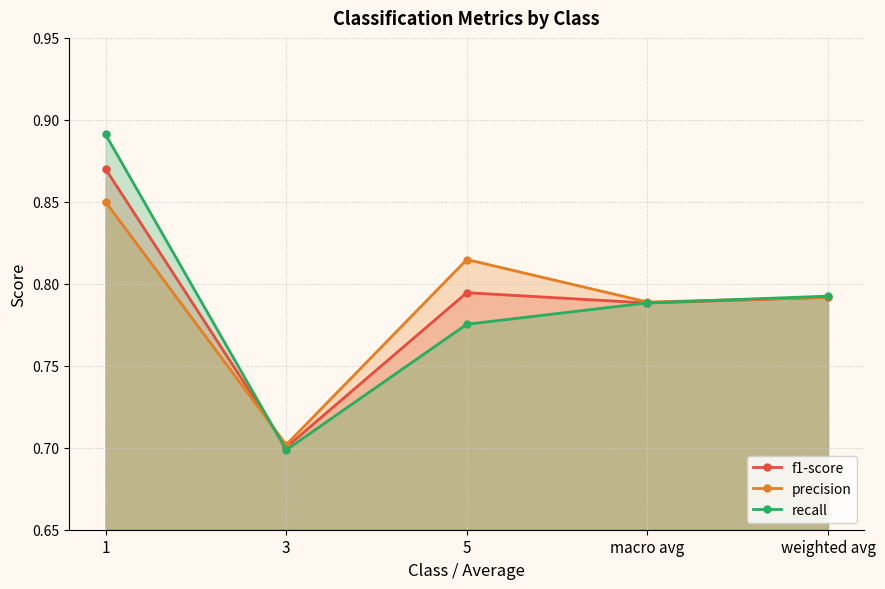

Between which two adjacent categories do precision and recall first intersect?

1 and 3